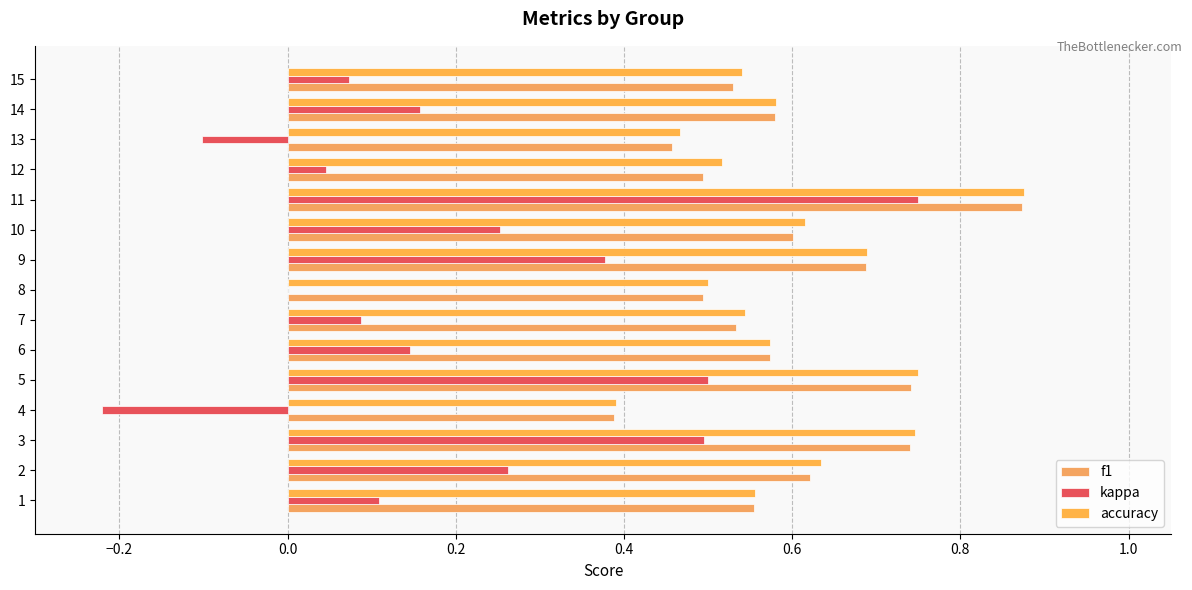

How many series are shown in this chart?

3